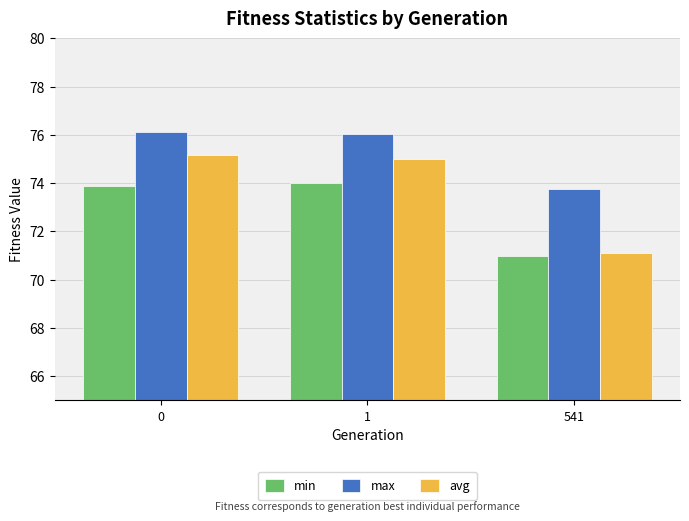

At how many categories does at least one series exceed 74?

2